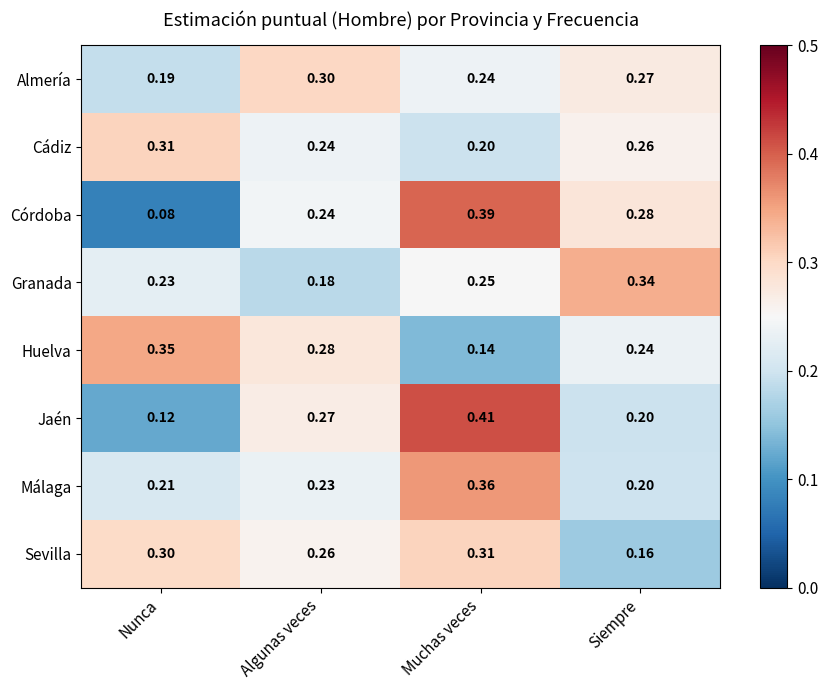

Between Algunas veces and Muchas veces, which series saw the biggest shift?

Córdoba